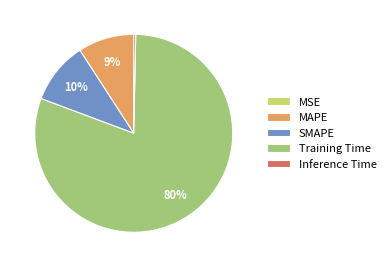

Approximately how many times larger is the value at MAPE compared to Training Time?

0.1